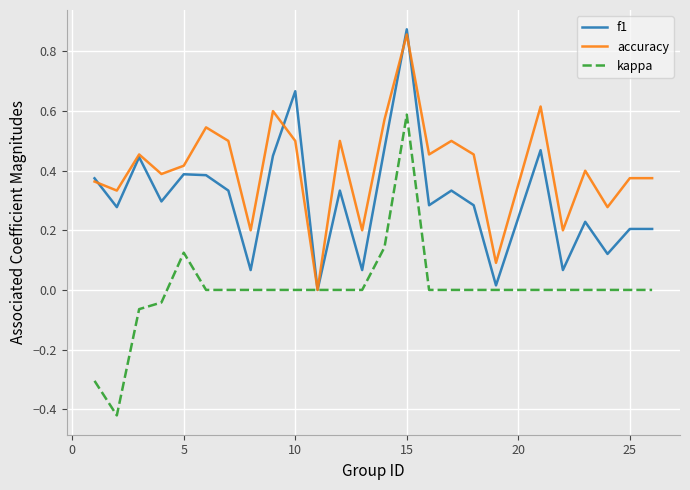

Rank the series by their average value, from lowest to highest.

kappa, f1, accuracy